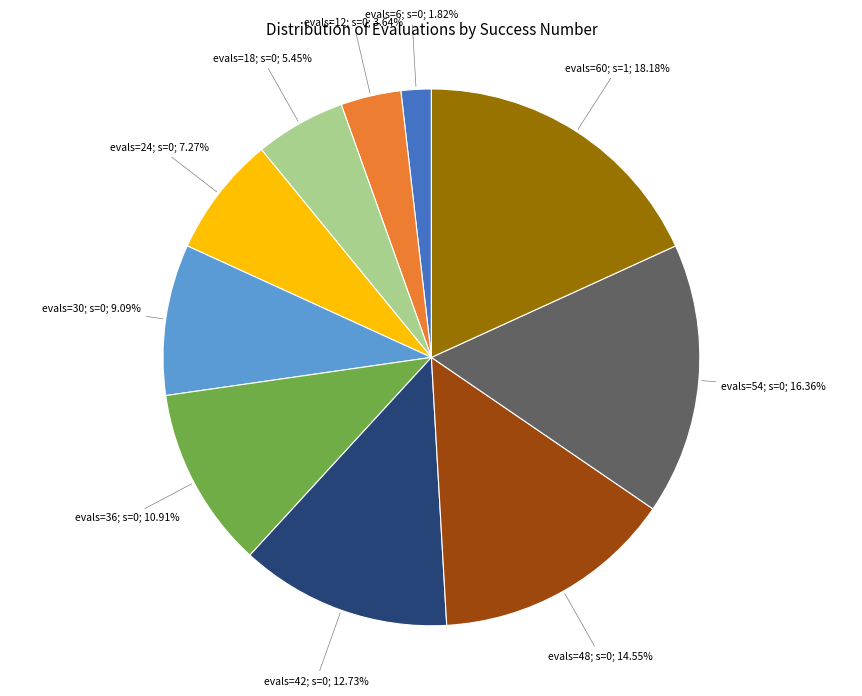

How many slices are in this pie chart?

10